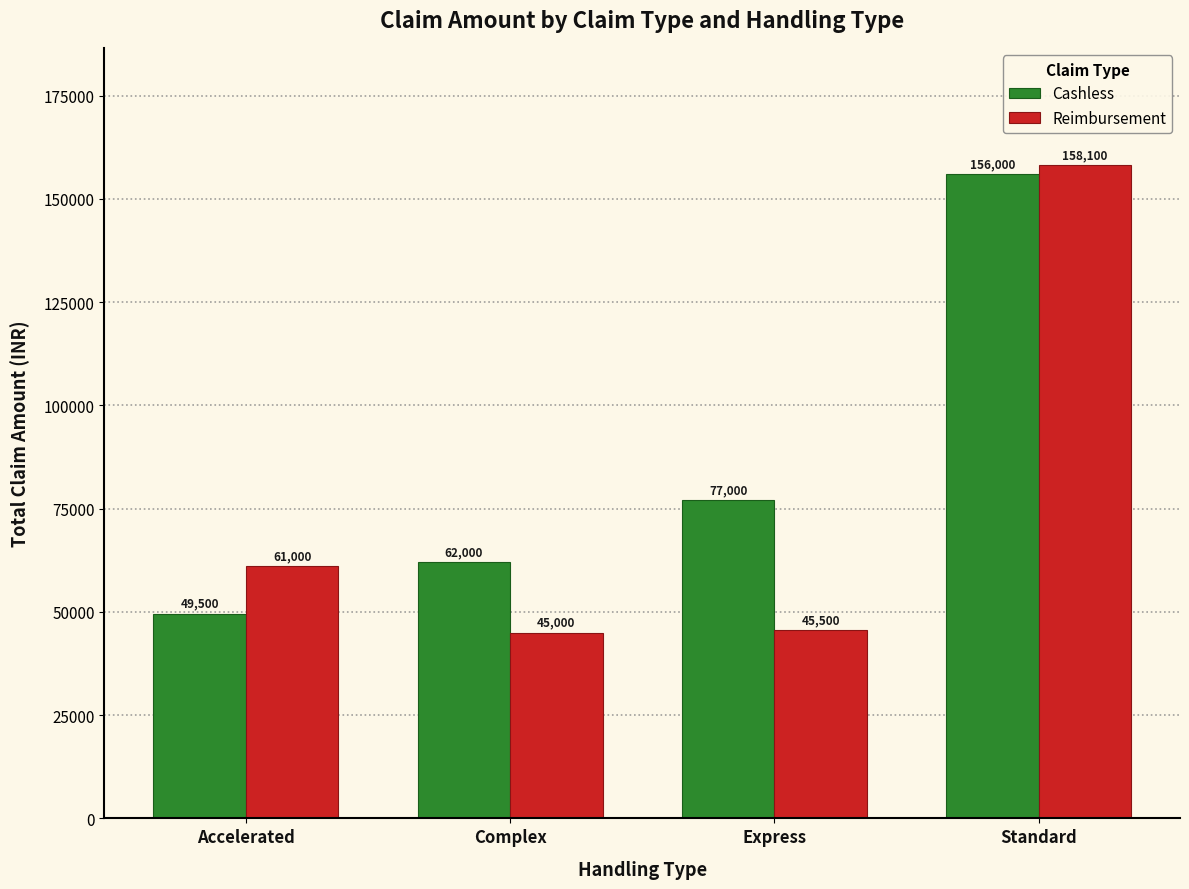

What is the label of the 1st bar from the right?

Standard